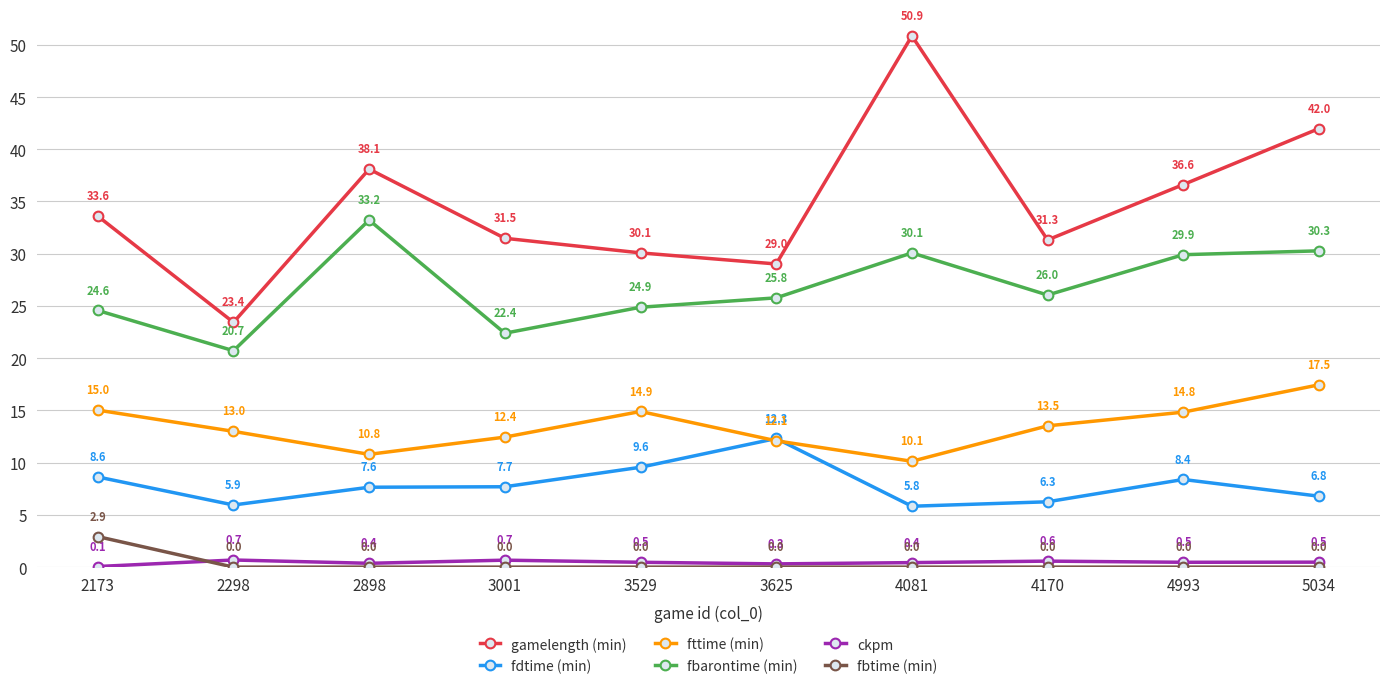

True or false: fttime (min) has a value of 23.9 at 3529.

False